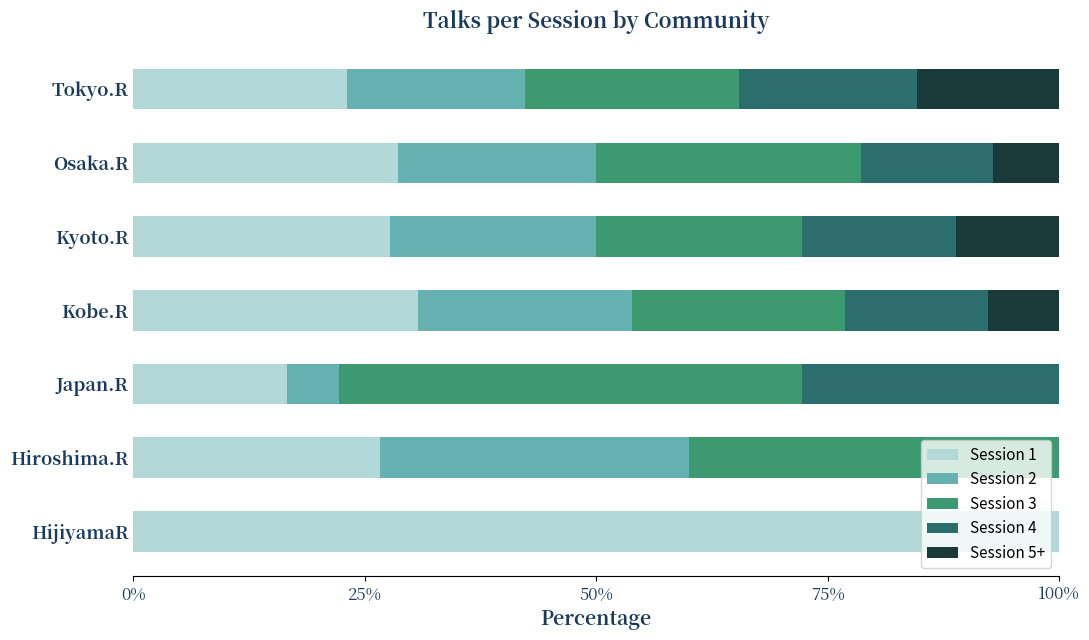

At which label does Session 1 reach its peak?

HijiyamaR